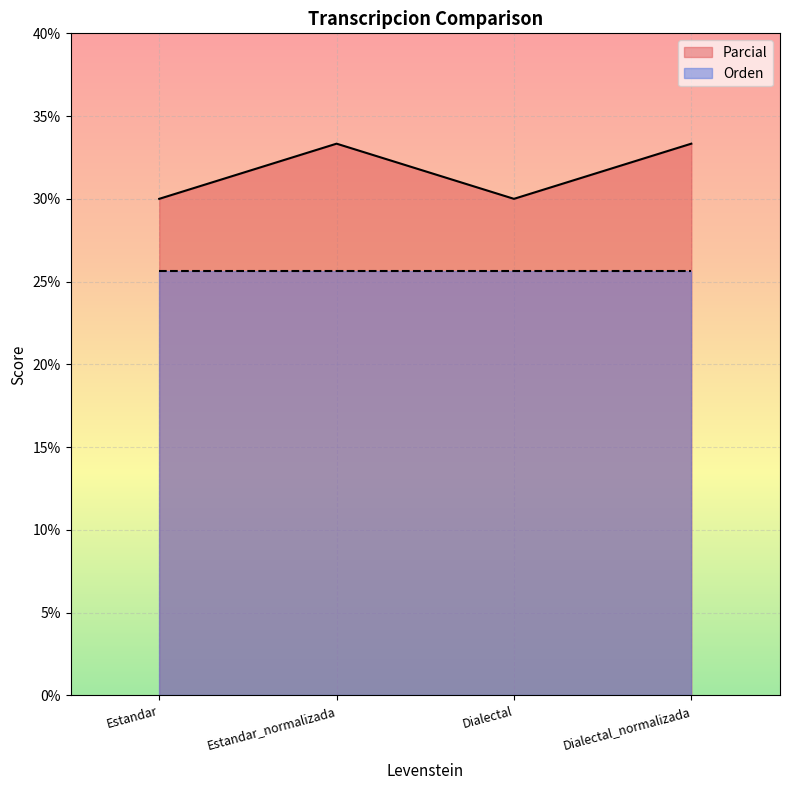

What is the greatest value displayed?

33.3